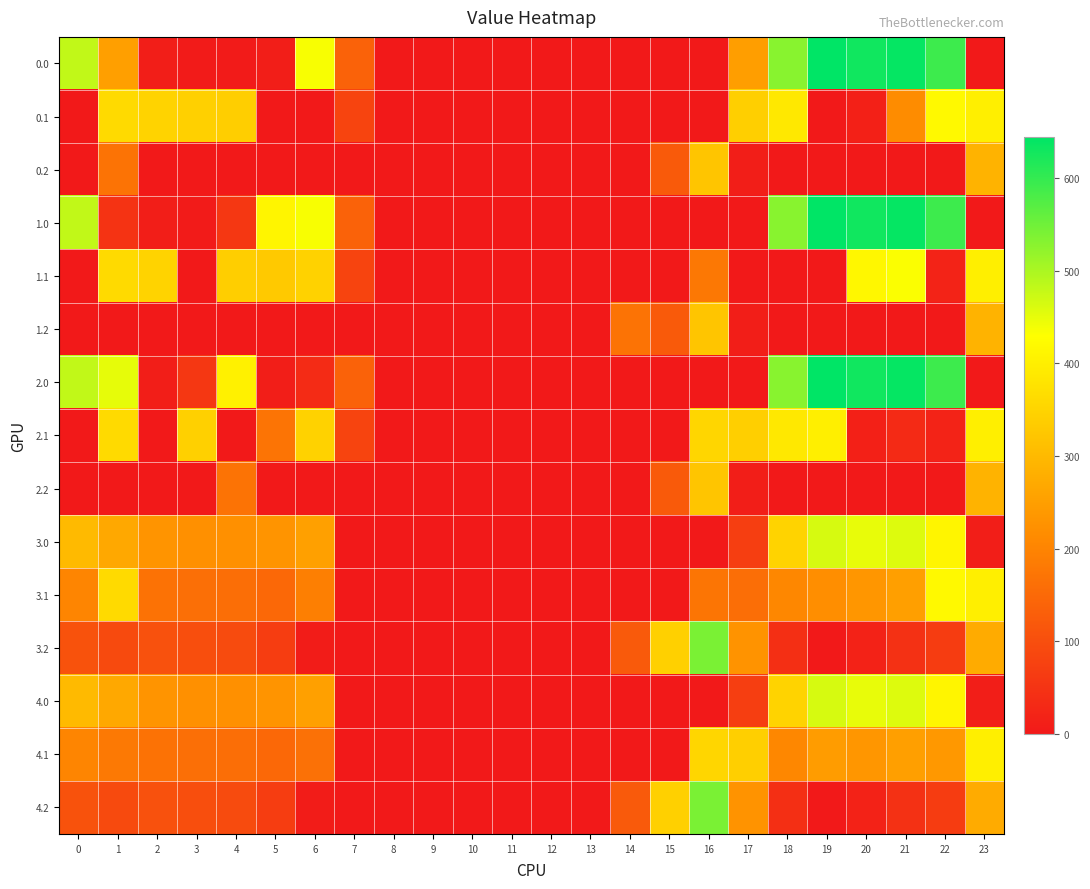

Reading left to right, extract all data points from this chart.

0.0: 0=482.0	1=251.5	2=10.3	3=4.4	4=4.9	5=10.8	6=435.0	7=136.4	8=0.0	9=0.0	10=0.0	11=0.0	12=0.0	13=0.0	14=0.0	15=0.0	16=0.0	17=250.3	18=529.6	19=644.5	20=629.9	21=638.4	22=592.3	23=0.0
0.1: 0=0.0	1=361.1	2=347.9	3=342.7	4=339.6	5=0.0	6=0.0	7=81.6	8=0.0	9=0.0	10=0.0	11=0.0	12=0.0	13=0.0	14=0.0	15=0.0	16=0.0	17=340.1	18=388.5	19=0.0	20=14.5	21=214.5	22=419.9	23=399.4
0.2: 0=0.0	1=169.1	2=0.0	3=0.0	4=0.0	5=0.0	6=0.0	7=0.0	8=0.0	9=0.0	10=0.0	11=0.0	12=0.0	13=0.0	14=0.0	15=122.2	16=321.2	17=9.5	18=0.0	19=0.0	20=0.0	21=0.0	22=0.0	23=287.5
1.0: 0=482.0	1=49.5	2=10.3	3=4.4	4=57.2	5=410.8	6=435.0	7=136.4	8=0.0	9=0.0	10=0.0	11=0.0	12=0.0	13=0.0	14=0.0	15=0.0	16=0.0	17=0.0	18=529.6	19=644.5	20=629.9	21=638.4	22=592.3	23=0.0
1.1: 0=0.0	1=361.1	2=347.9	3=0.0	4=339.6	5=329.5	6=345.2	7=81.6	8=0.0	9=0.0	10=0.0	11=0.0	12=0.0	13=0.0	14=0.0	15=0.0	16=178.7	17=0.0	18=0.0	19=0.0	20=414.5	21=432.4	22=19.9	23=399.4
1.2: 0=0.0	1=0.0	2=0.0	3=0.0	4=0.0	5=0.0	6=0.0	7=0.0	8=0.0	9=0.0	10=0.0	11=0.0	12=0.0	13=0.0	14=169.1	15=122.2	16=321.2	17=9.5	18=0.0	19=0.0	20=0.0	21=0.0	22=0.0	23=287.5
2.0: 0=482.0	1=449.5	2=10.3	3=56.7	4=404.9	5=10.8	6=35.0	7=136.4	8=0.0	9=0.0	10=0.0	11=0.0	12=0.0	13=0.0	14=0.0	15=0.0	16=0.0	17=0.0	18=529.6	19=644.5	20=629.9	21=638.4	22=592.3	23=0.0
2.1: 0=0.0	1=361.1	2=0.0	3=342.7	4=0.0	5=171.1	6=345.2	7=81.6	8=0.0	9=0.0	10=0.0	11=0.0	12=0.0	13=0.0	14=0.0	15=0.0	16=353.7	17=340.1	18=388.5	19=399.7	20=14.5	21=32.4	22=19.9	23=399.4
2.2: 0=0.0	1=0.0	2=0.0	3=0.0	4=169.1	5=0.0	6=0.0	7=0.0	8=0.0	9=0.0	10=0.0	11=0.0	12=0.0	13=0.0	14=0.0	15=122.2	16=321.2	17=9.5	18=0.0	19=0.0	20=0.0	21=0.0	22=0.0	23=287.5
3.0: 0=301.0	1=268.5	2=229.3	3=223.4	4=223.9	5=229.8	6=254.0	7=0.0	8=0.0	9=0.0	10=0.0	11=0.0	12=0.0	13=0.0	14=0.0	15=0.0	16=0.0	17=69.3	18=348.6	19=463.5	20=448.9	21=457.4	22=411.3	23=10.7
3.1: 0=203.6	1=361.1	2=166.9	3=161.7	4=158.6	5=148.5	6=190.9	7=0.0	8=0.0	9=0.0	10=0.0	11=0.0	12=0.0	13=0.0	14=0.0	15=0.0	16=172.7	17=159.1	18=207.5	19=218.7	20=233.5	21=251.4	22=419.9	23=399.4
3.2: 0=106.1	1=91.7	2=104.5	3=100.0	4=93.4	5=67.1	6=6.1	7=0.0	8=0.0	9=0.0	10=0.0	11=0.0	12=0.0	13=0.0	14=120.9	15=341.2	16=540.2	17=228.5	18=42.1	19=0.0	20=18.2	21=45.4	22=66.4	23=273.9
4.0: 0=301.0	1=268.5	2=229.3	3=223.4	4=223.9	5=229.8	6=254.0	7=0.0	8=0.0	9=0.0	10=0.0	11=0.0	12=0.0	13=0.0	14=0.0	15=0.0	16=0.0	17=69.3	18=348.6	19=463.5	20=448.9	21=457.4	22=411.3	23=10.7
4.1: 0=203.6	1=180.1	2=166.9	3=161.7	4=158.6	5=148.5	6=164.2	7=0.0	8=0.0	9=0.0	10=0.0	11=0.0	12=0.0	13=0.0	14=0.0	15=0.0	16=353.7	17=340.1	18=207.5	19=245.3	20=233.5	21=251.4	22=238.9	23=399.4
4.2: 0=106.1	1=91.7	2=104.5	3=100.0	4=93.4	5=67.1	6=6.1	7=0.0	8=0.0	9=0.0	10=0.0	11=0.0	12=0.0	13=0.0	14=120.9	15=341.2	16=540.2	17=228.5	18=42.1	19=0.0	20=18.2	21=45.4	22=66.4	23=273.9